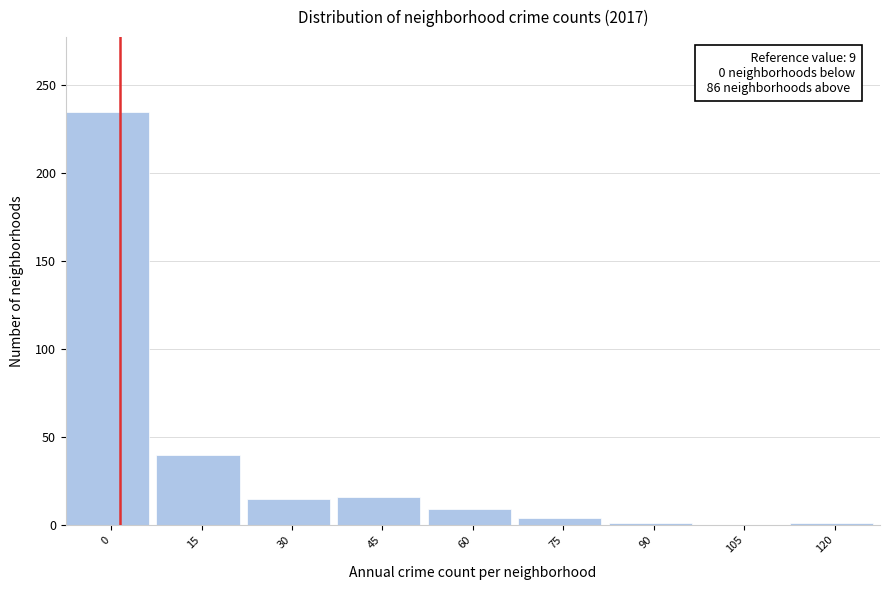

What is the sum of all values?

321